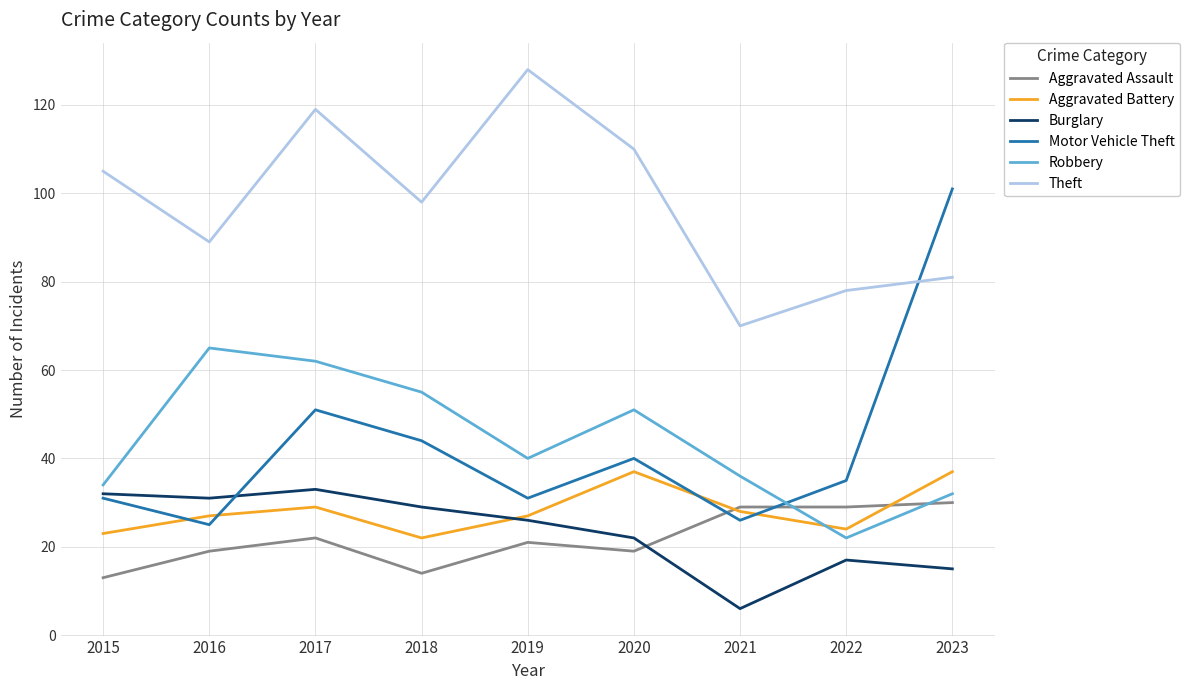

What is the total value across all series at 2021?

195